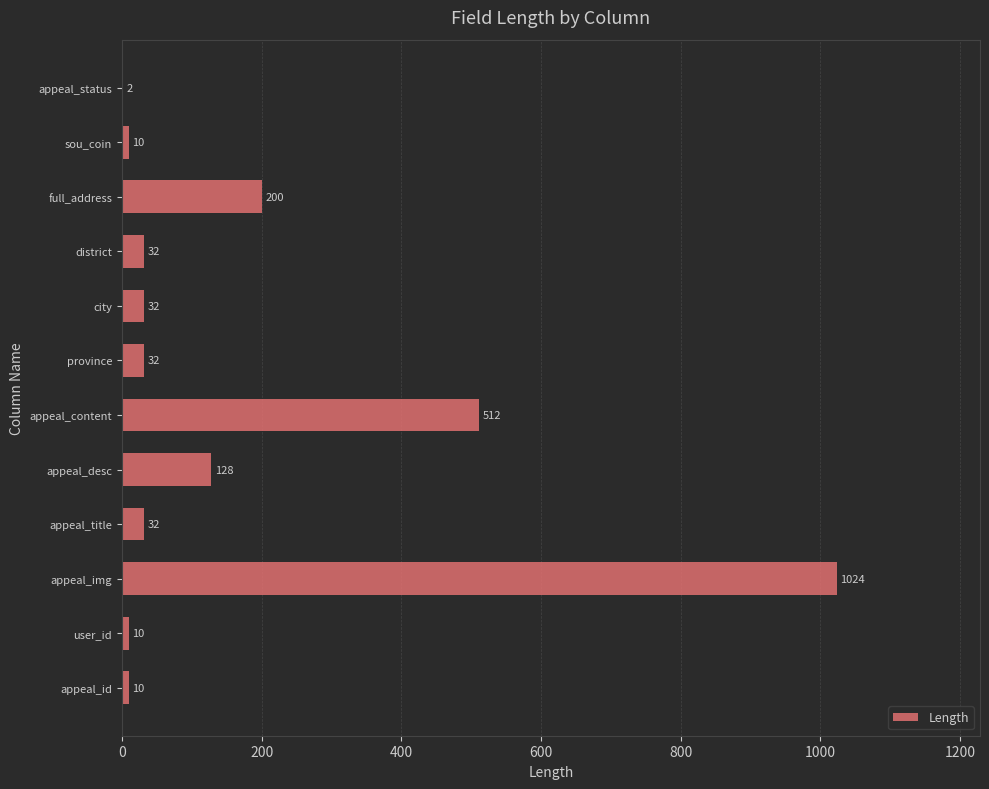

What is the sum of all values?

2024